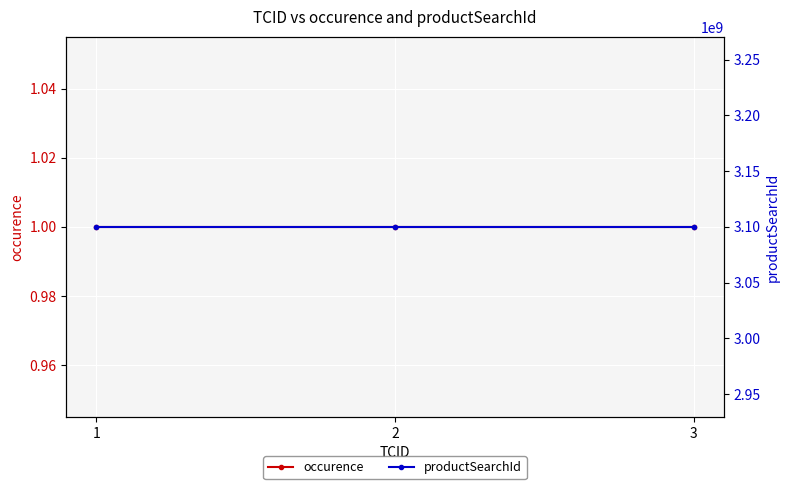

What is the value of the productSearchId point at the 3rd from the left?

3100000680